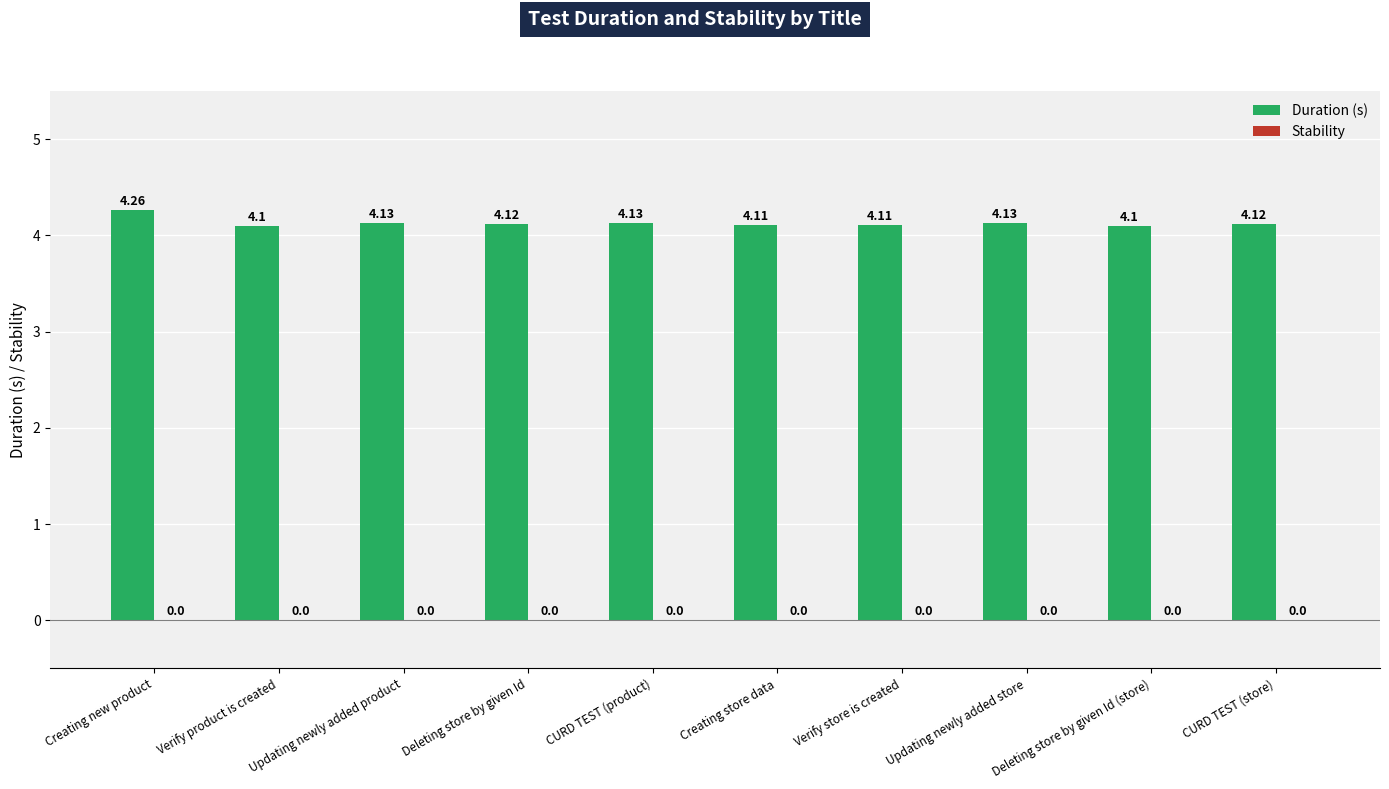

At which category does the chart reach its peak across all series?

Creating new product